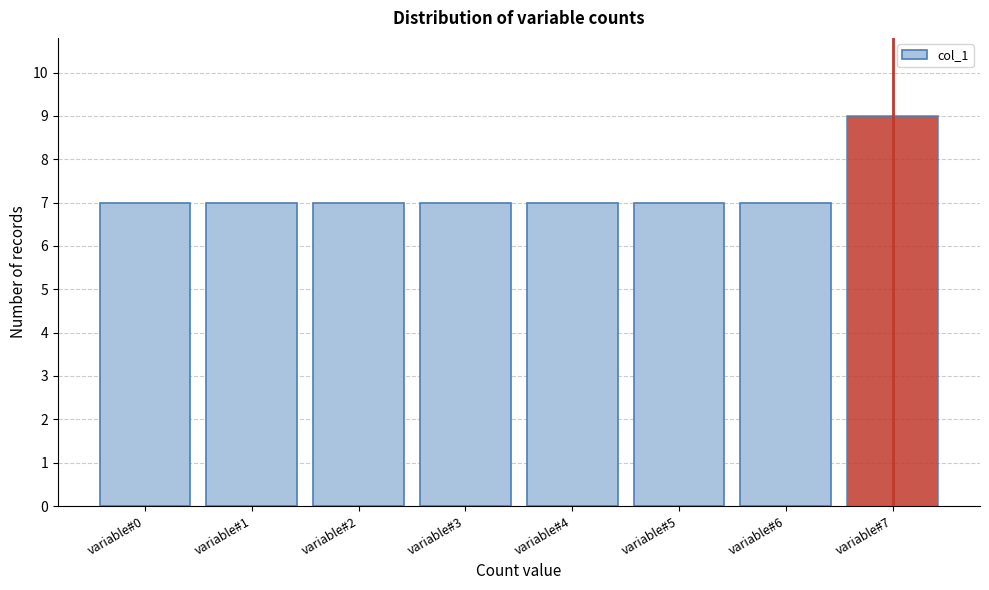

Reading left to right, transcribe all the data shown in this chart.

variable#0=7	variable#1=7	variable#2=7	variable#3=7	variable#4=7	variable#5=7	variable#6=7	variable#7=9